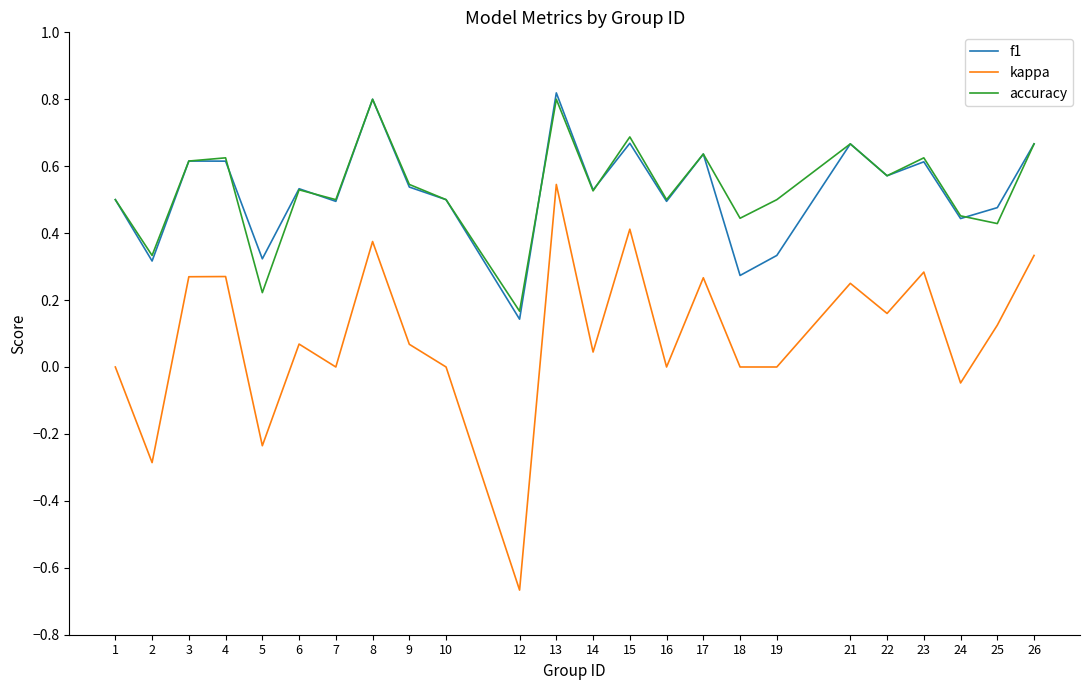

Rank the series by their maximum value, from lowest to highest.

kappa, accuracy, f1